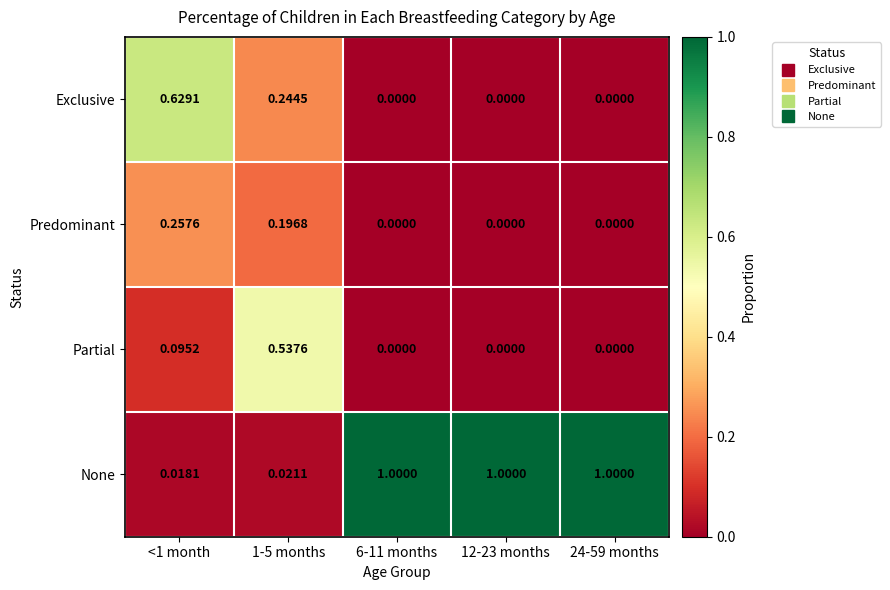

List the series in order of their peak value, highest first.

None, Exclusive, Partial, Predominant